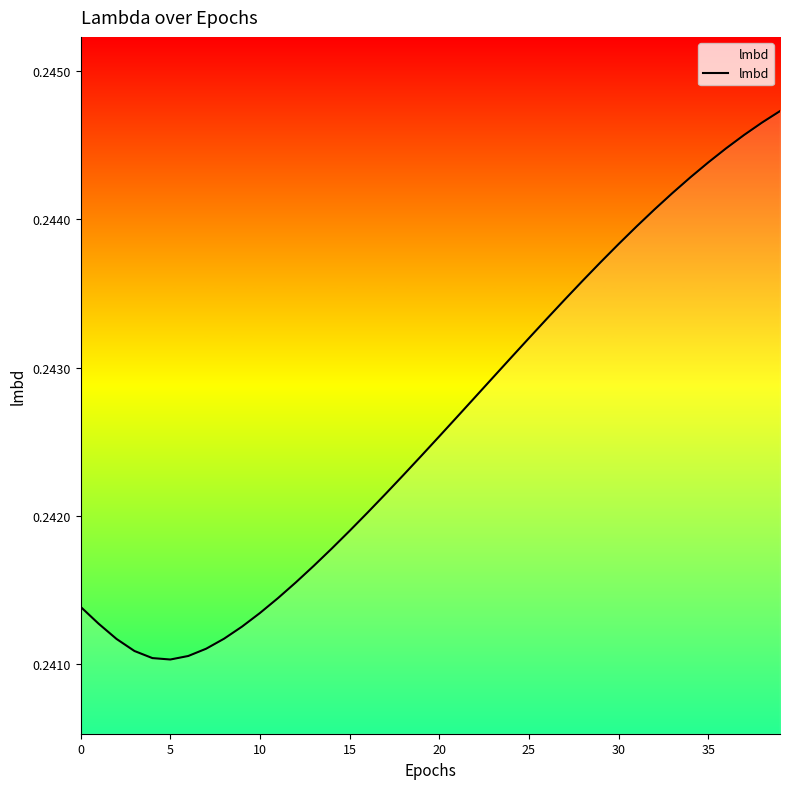

Does the chart display data point markers on the line(s)?

No